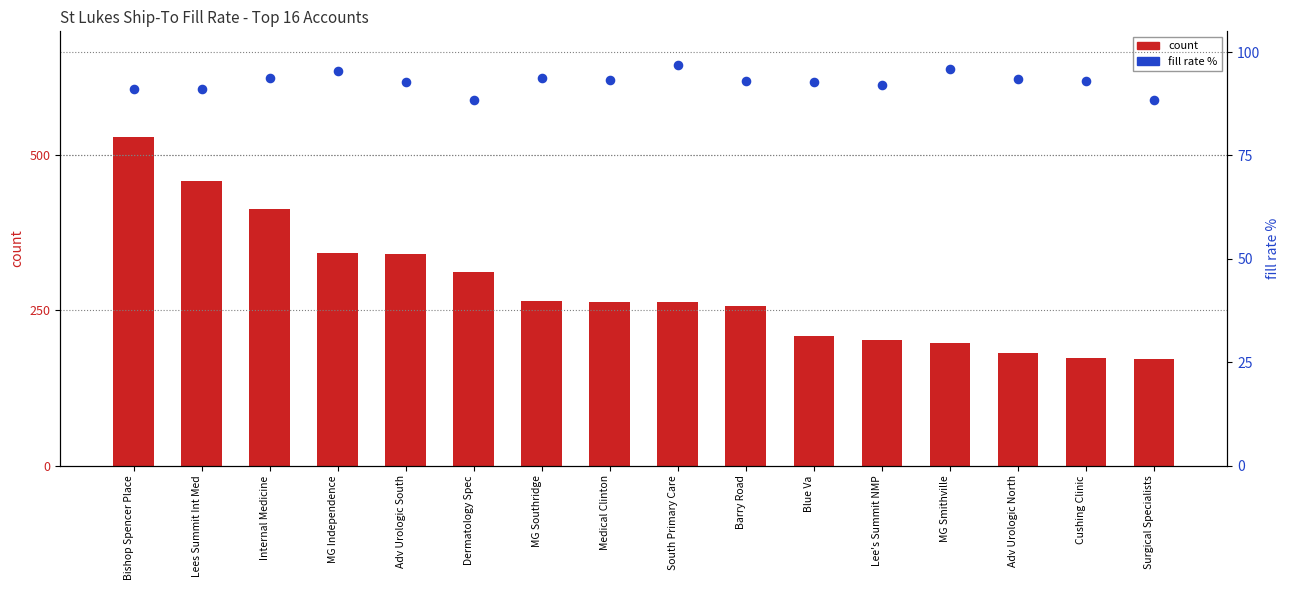

Which series contains the highest Y value?

count